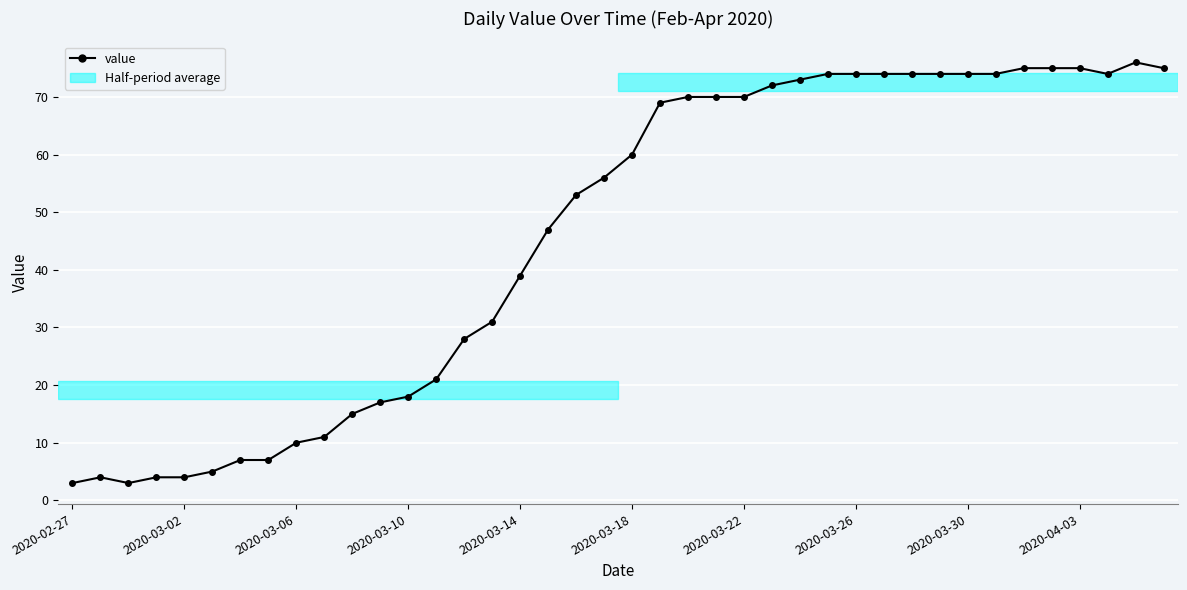

What is the sum of all values?

1835